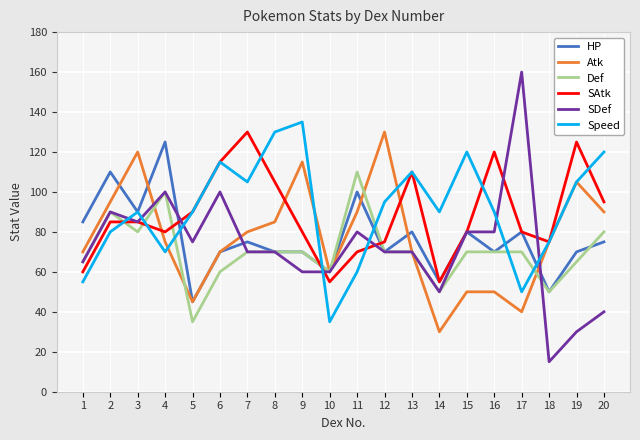

The Atk series shows 26 at 1. True or false?

False